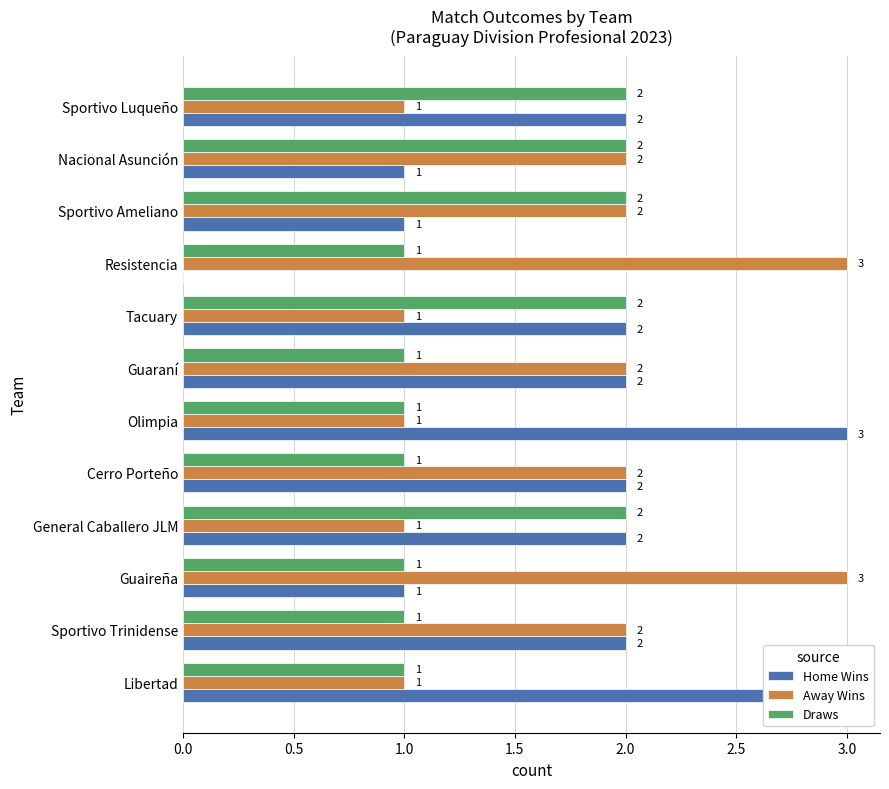

Rank the series by their maximum value, from lowest to highest.

Draws, Home Wins, Away Wins